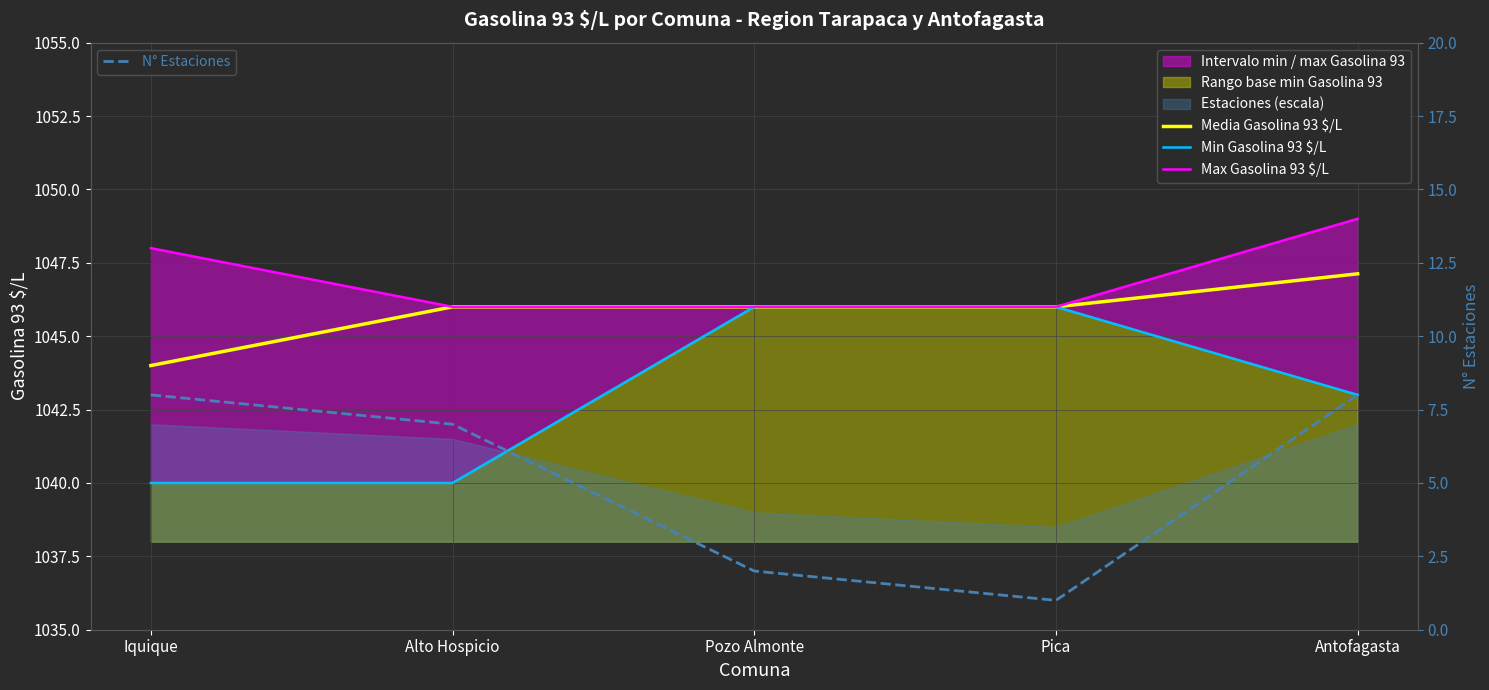

True or false: Media Gasolina 93 $/L has a value of 1046.0 at Alto Hospicio.

True